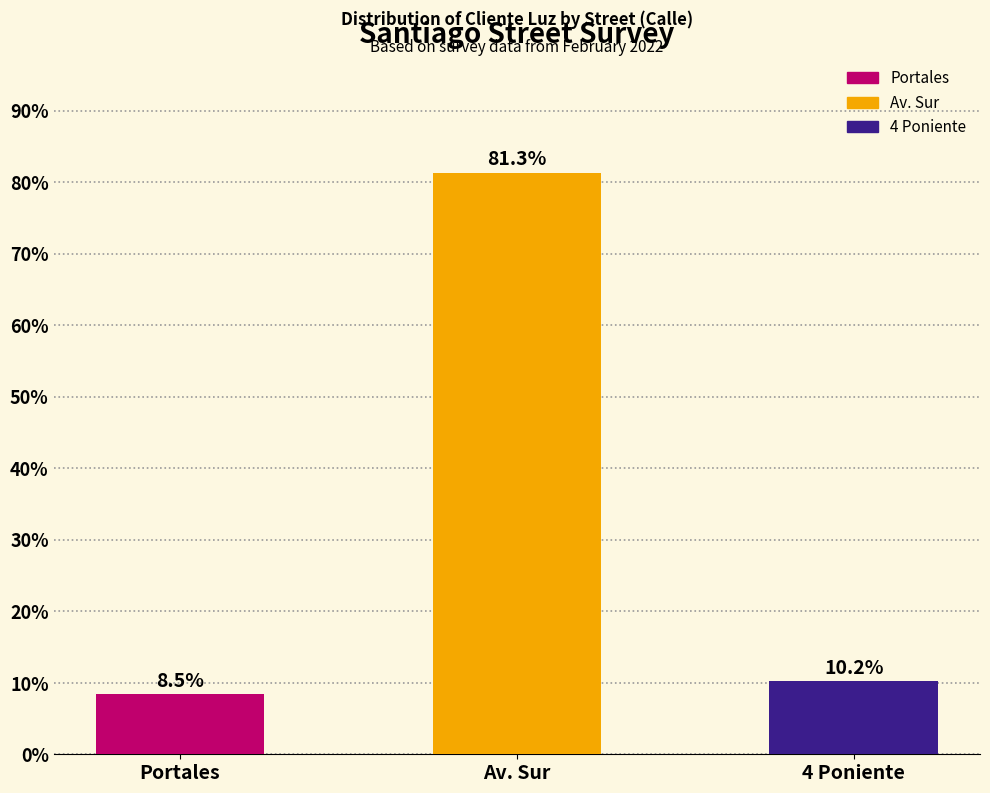

Reading left to right, what are all the values shown in this chart?

Portales=8.5	Av. Sur=81.3	4 Poniente=10.2